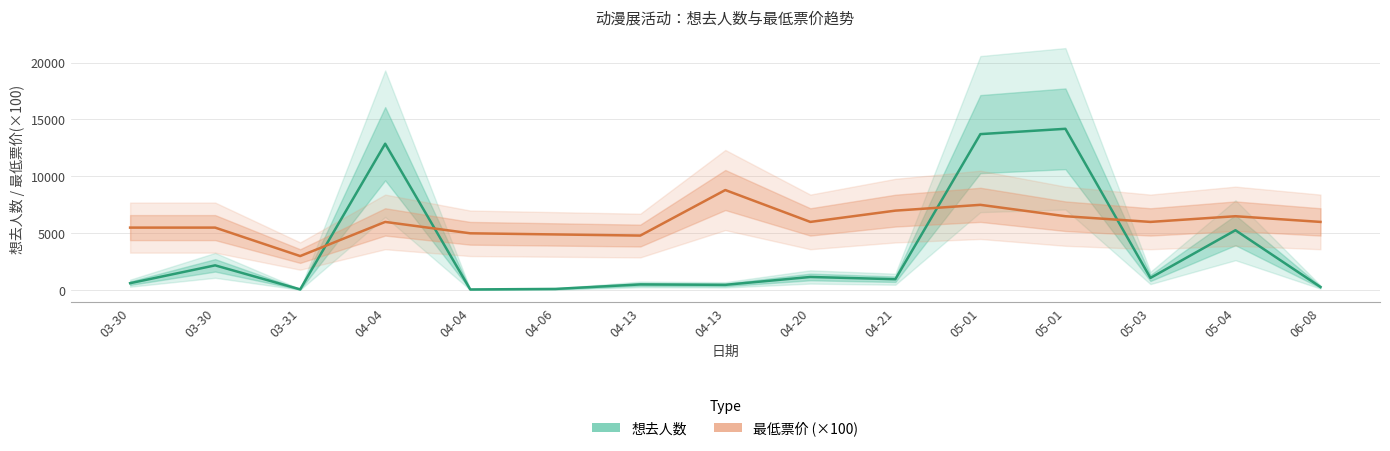

Where is the first local minimum for 最低票价?

03-31